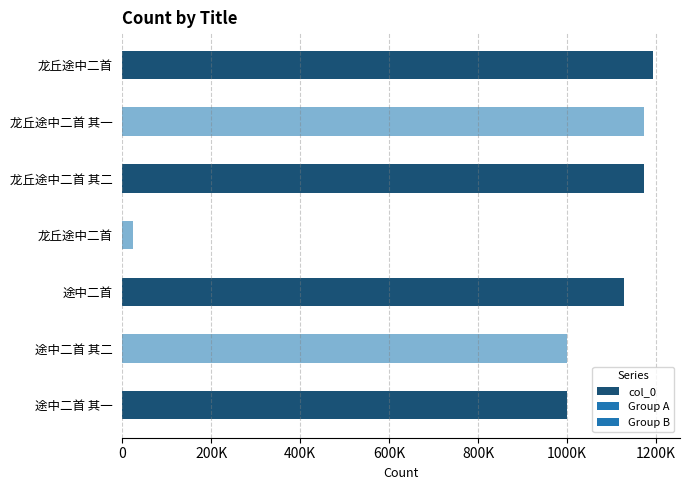

Are the bars horizontal?

Yes